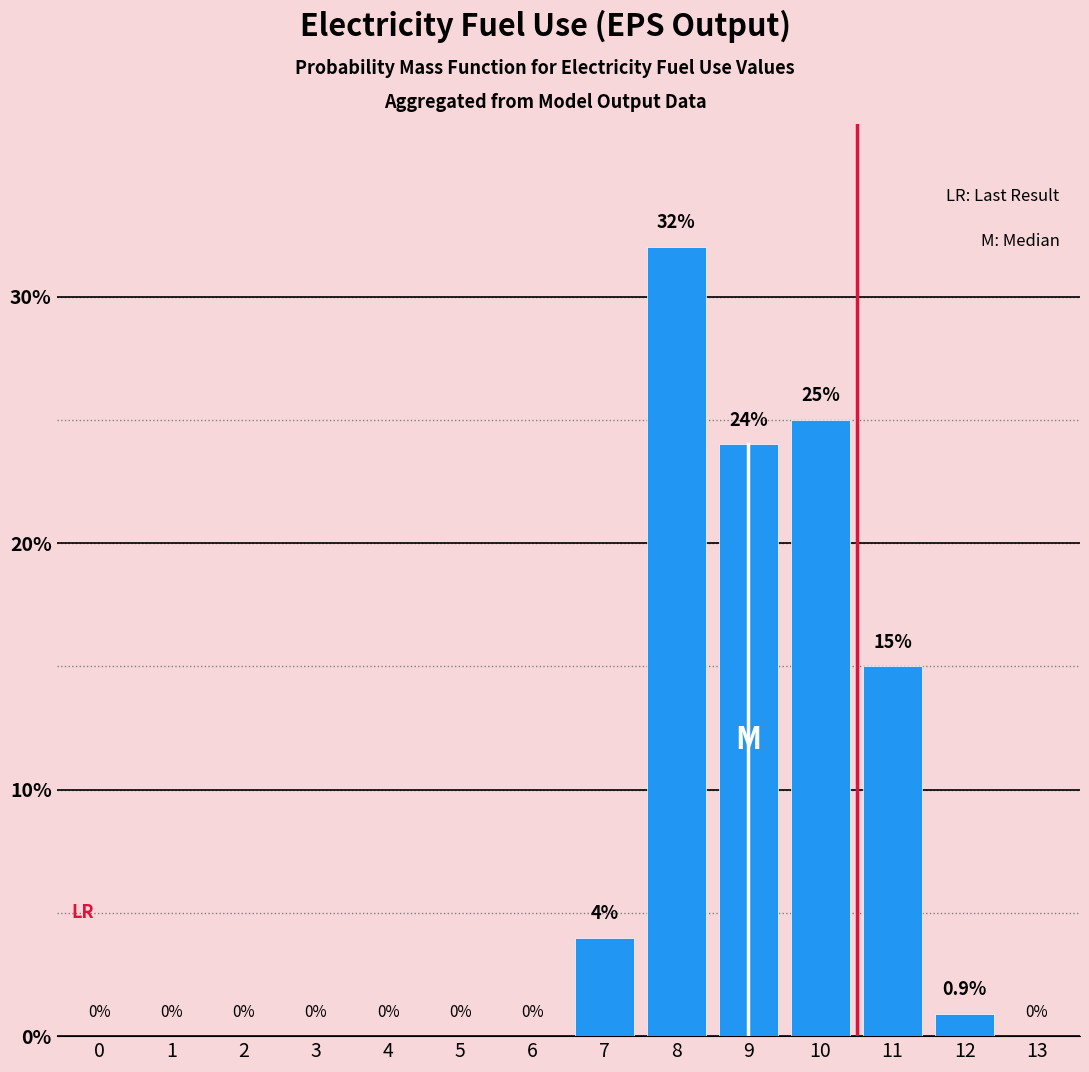

Reading right to left, what are all the values shown in this chart?

13=0.0	12=0.9	11=15.0	10=25.0	9=24.0	8=32.0	7=4.0	6=0.0	5=0.0	4=0.0	3=0.0	2=0.0	1=0.0	0=0.0